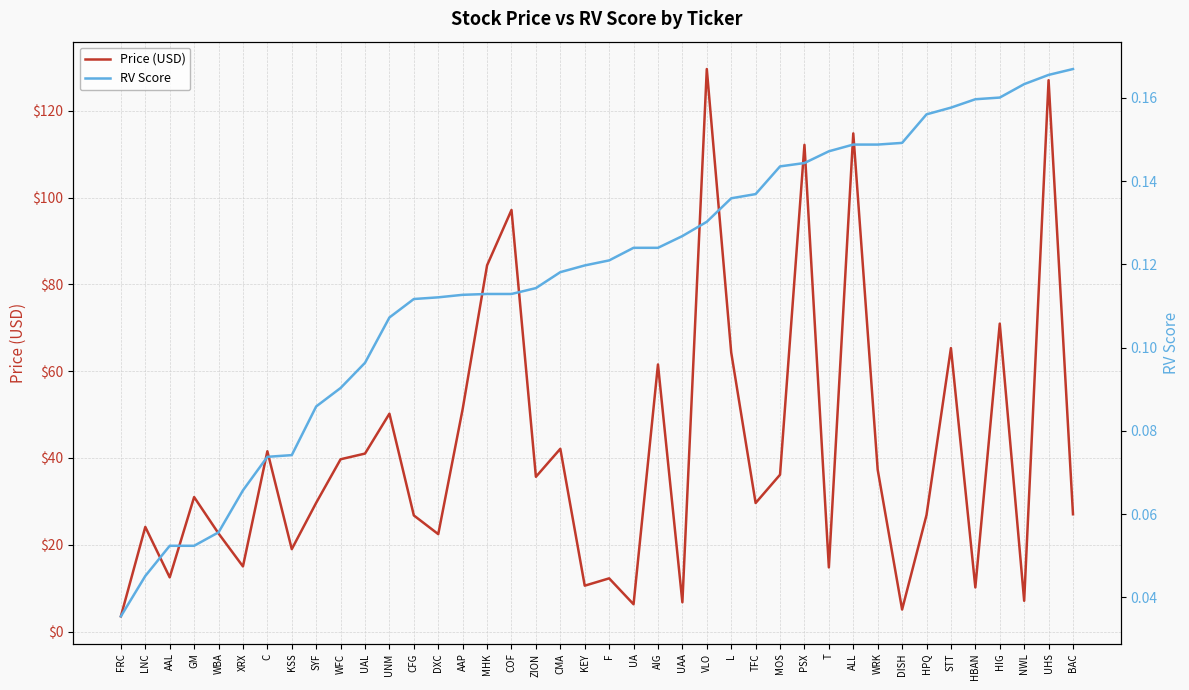

Rank the categories by Price (USD) value from highest to lowest.

VLO, UHS, ALL, PSX, COF, MHK, HIG, STT, L, AIG, AAP, UNM, CMA, C, UAL, WFC, WRK, MOS, ZION, GM, SYF, TFC, BAC, HPQ, CFG, LNC, WBA, DXC, KSS, XRX, T, AAL, F, KEY, HBAN, NWL, UAA, UA, DISH, FRC